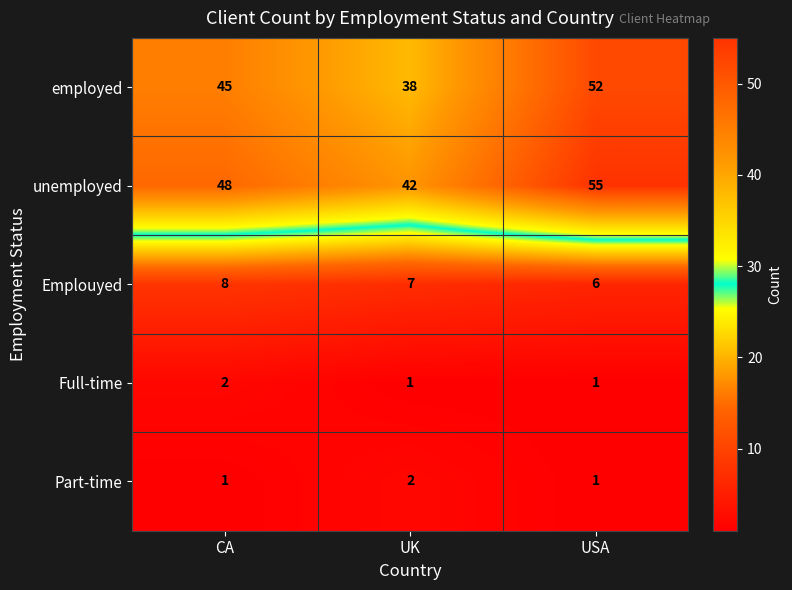

At which category is the sum across all series the highest?

USA